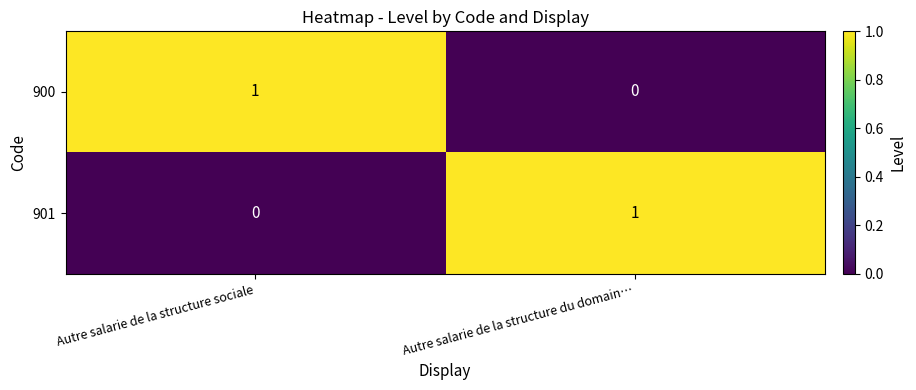

How many data points does each series have?

2